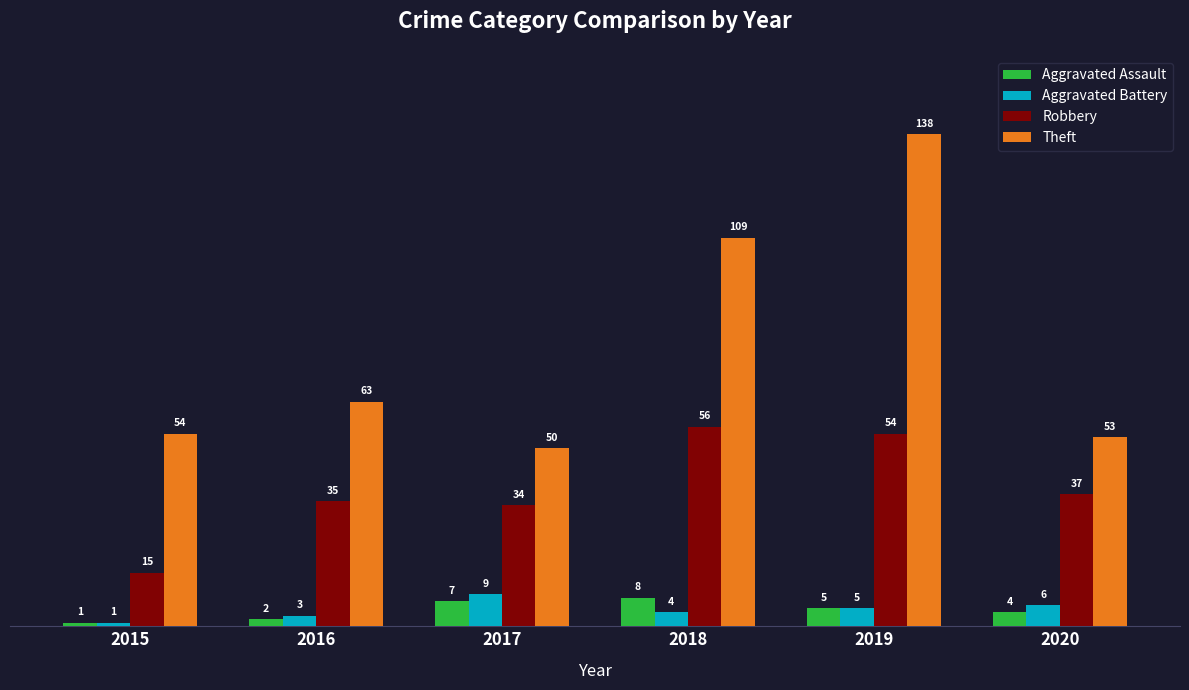

What is the maximum value for Aggravated Battery?

9